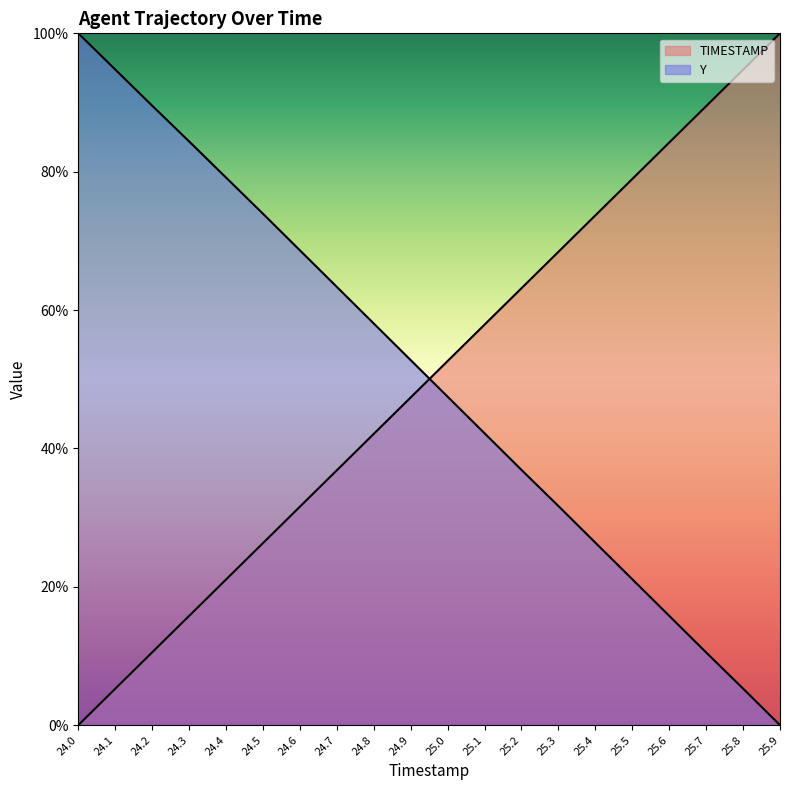

Is it true that TIMESTAMP equals 63.2 at 25.2?

True